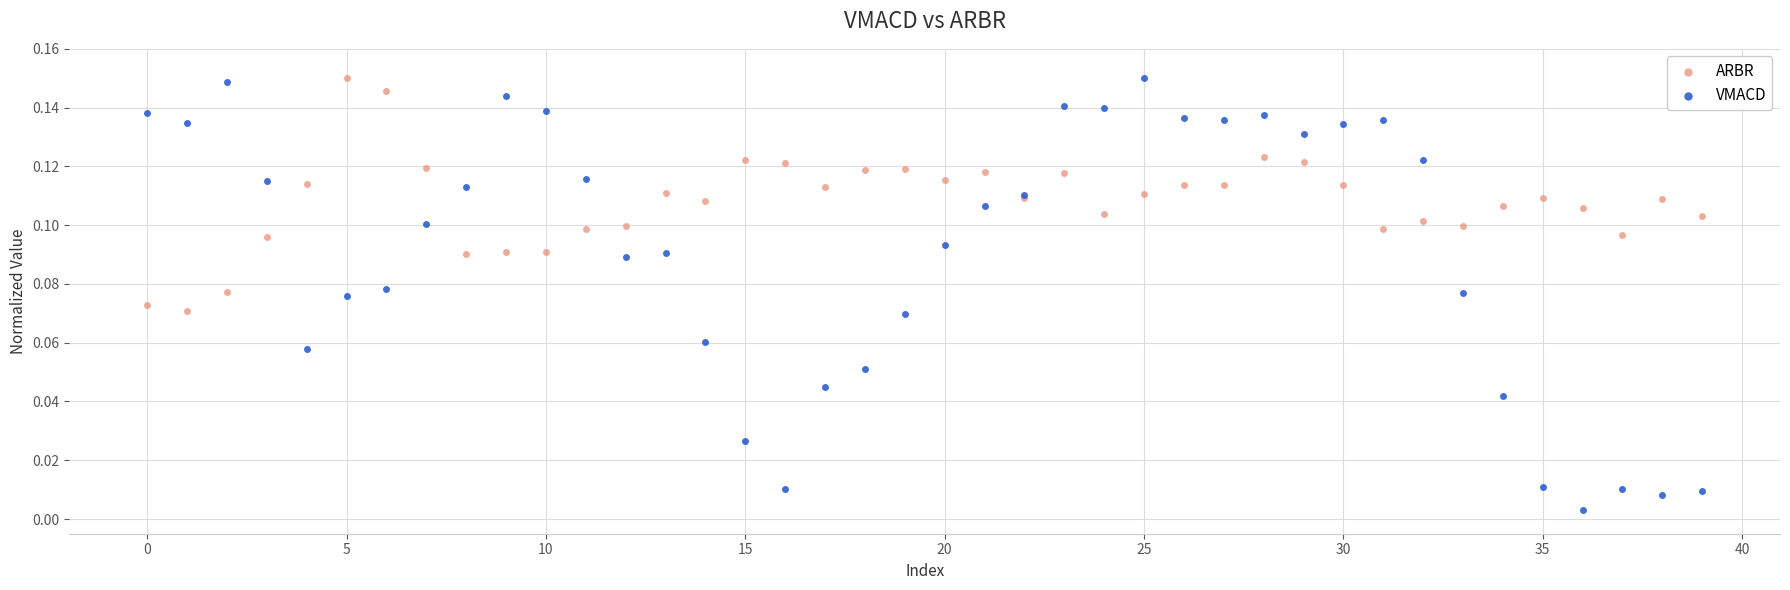

Which series has the largest Y range (max minus min)?

VMACD